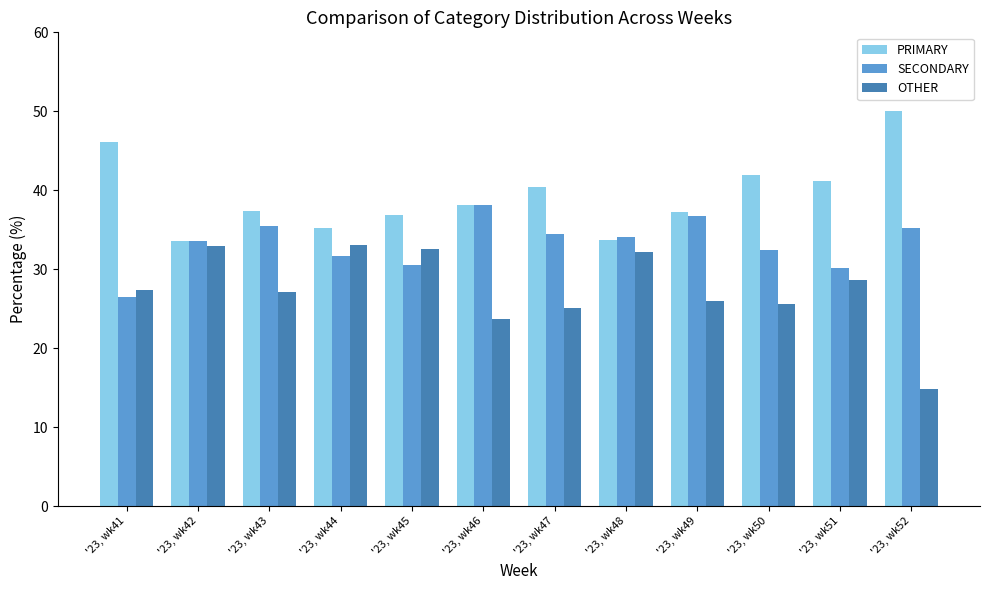

What is the approximate value of OTHER at '23, wk43?

27.2